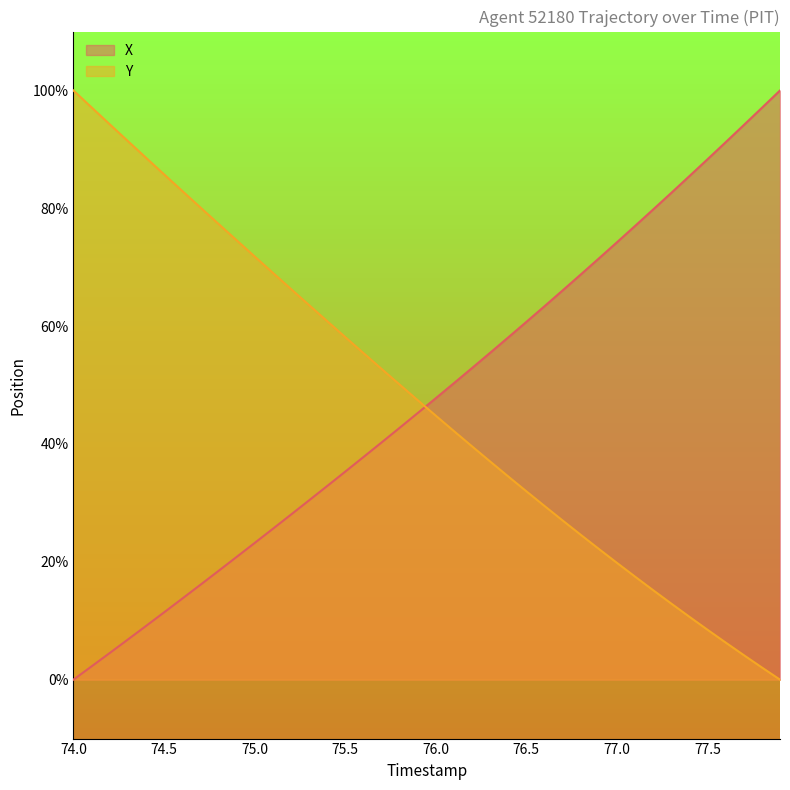

Which series ends up on top after the final intersection of X and Y?

X